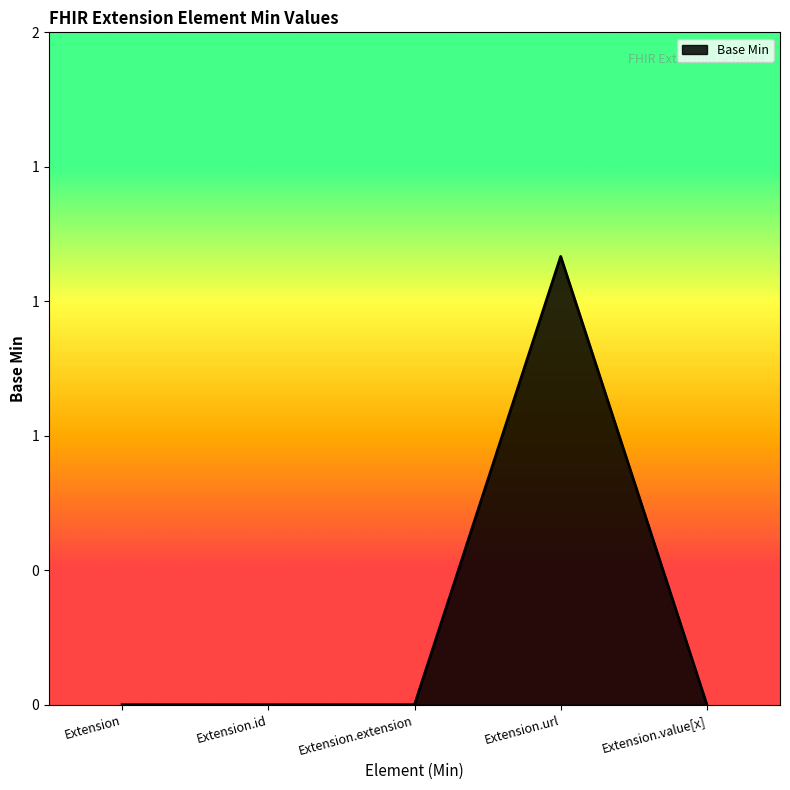

Which has a higher value, Extension.url or Extension.value[x]?

Extension.url